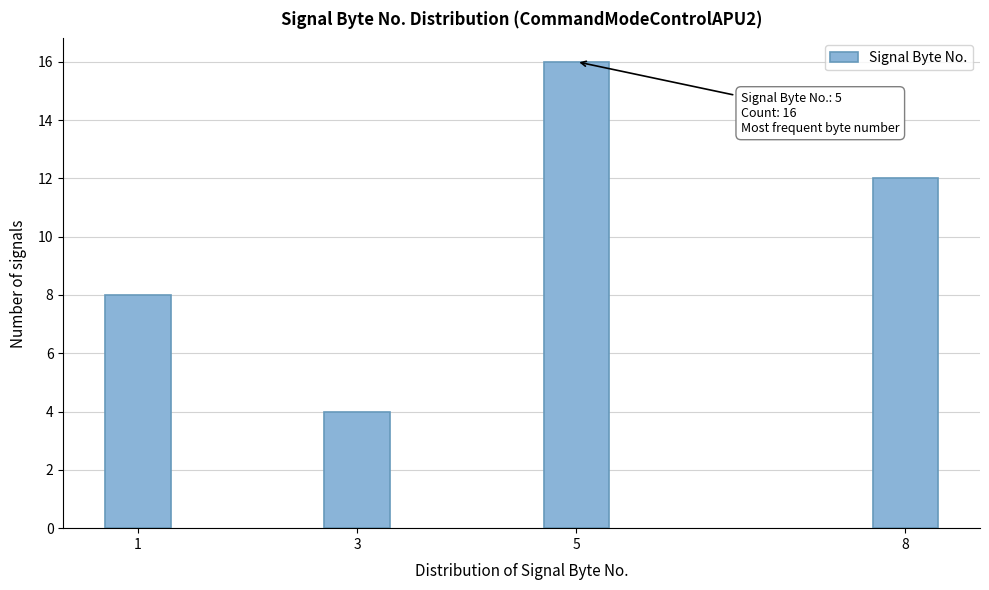

Reading left to right, list all the values displayed in this chart.

8	4	16	12